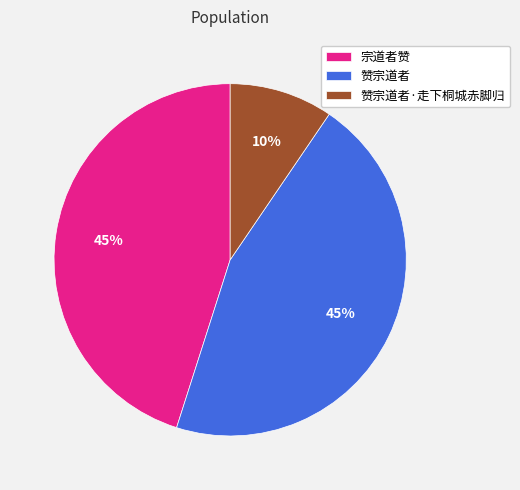

To the nearest percent, what is the combined percentage of 宗道者赞 and 赞宗道者?

90%